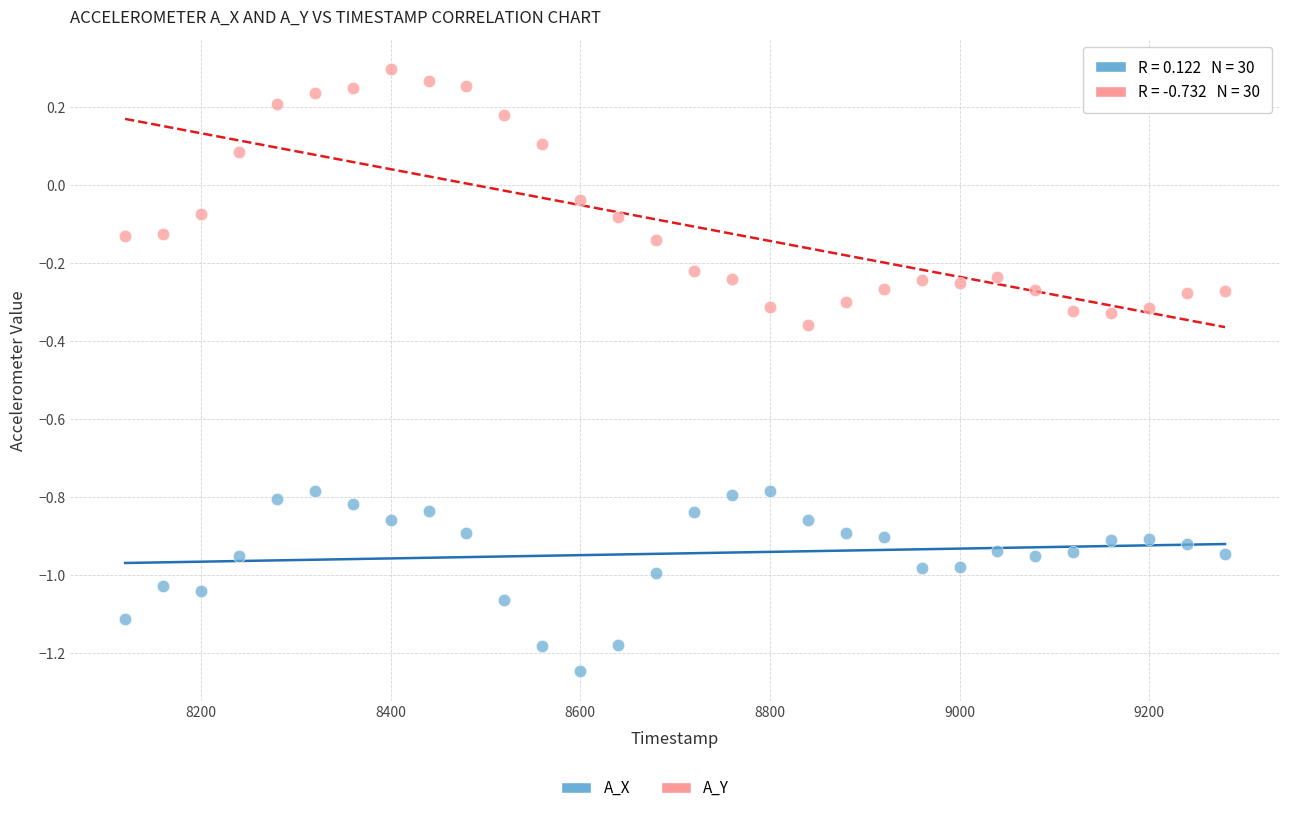

Which series contains the highest Y value?

A_Y